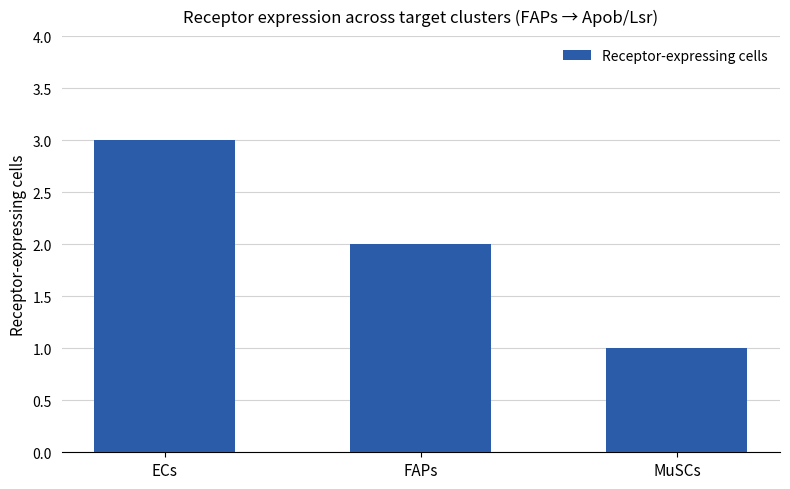

The chart shows a value of 1 at MuSCs. True or false?

True